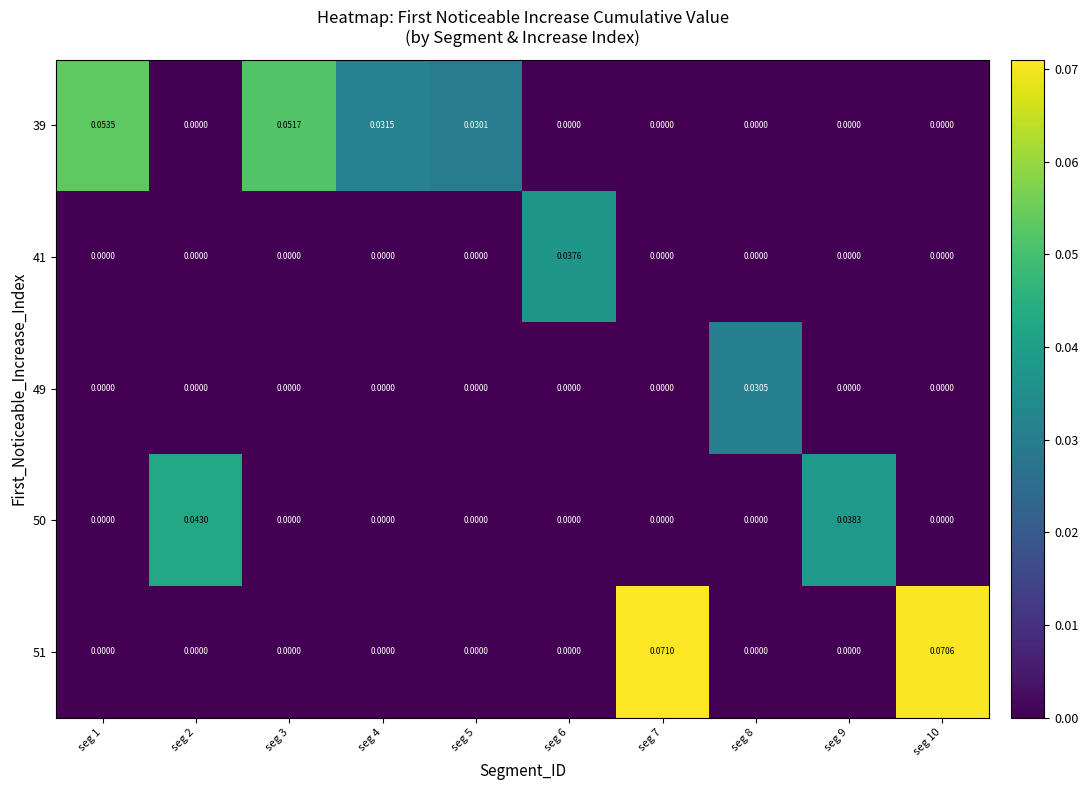

Is the value of 49 at seg 3 greater than the value of 41 at seg 6?

No